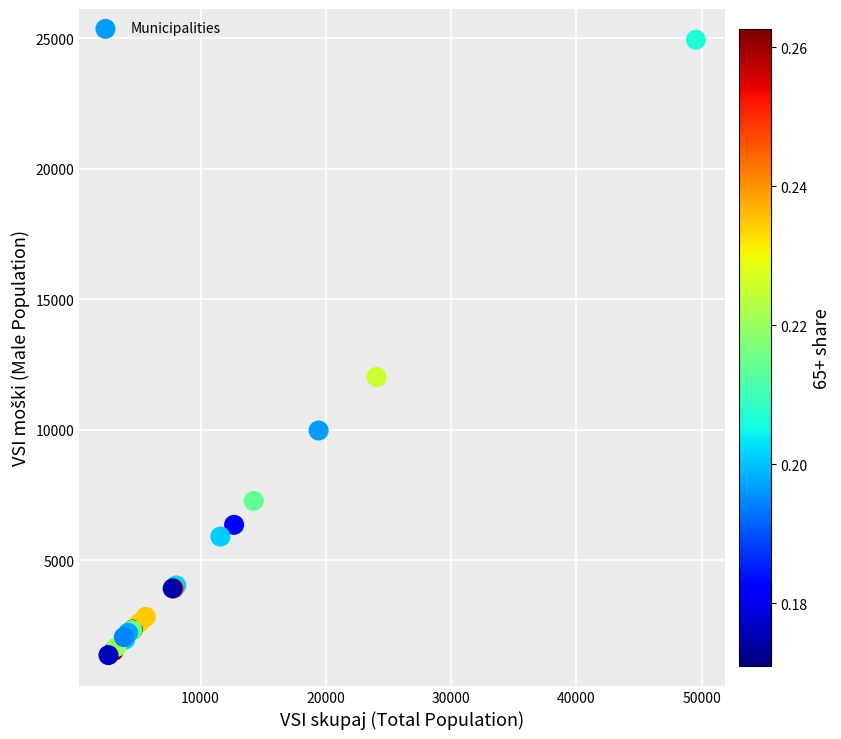

What Y value in the scatter plot is closest to 13147?

12016